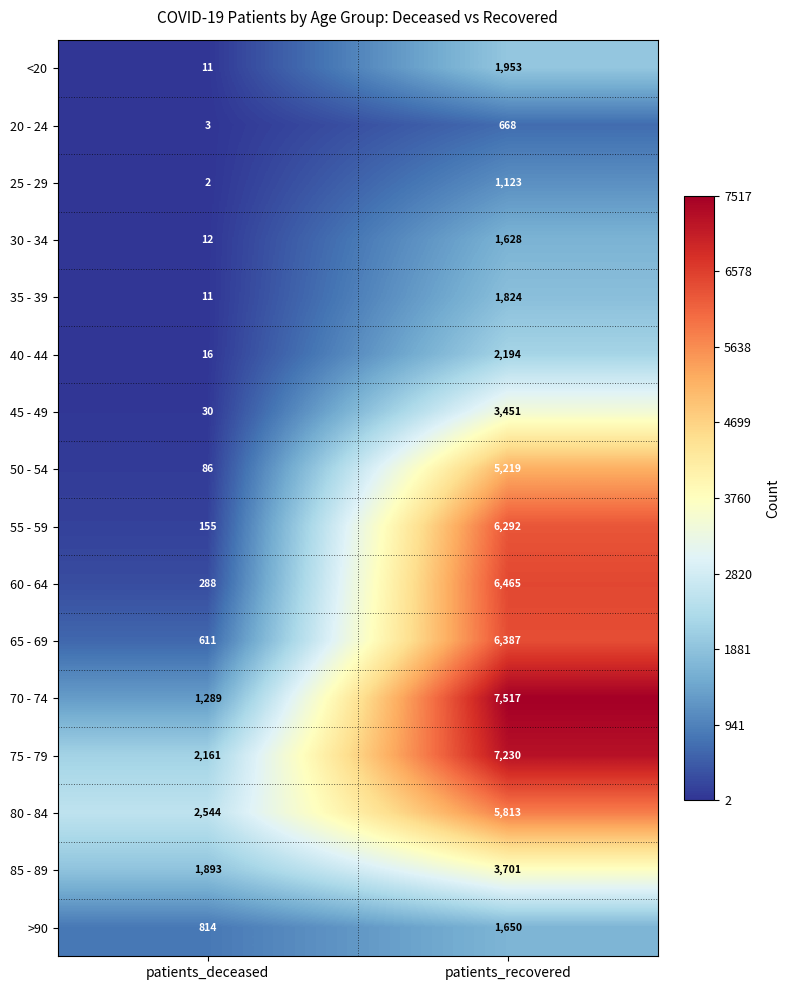

What is the total value across all series at patients_recovered?

63115